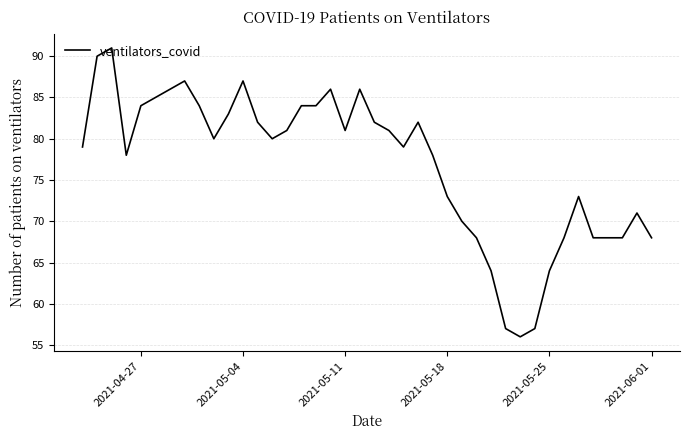

Count the number of categories in the chart.

40